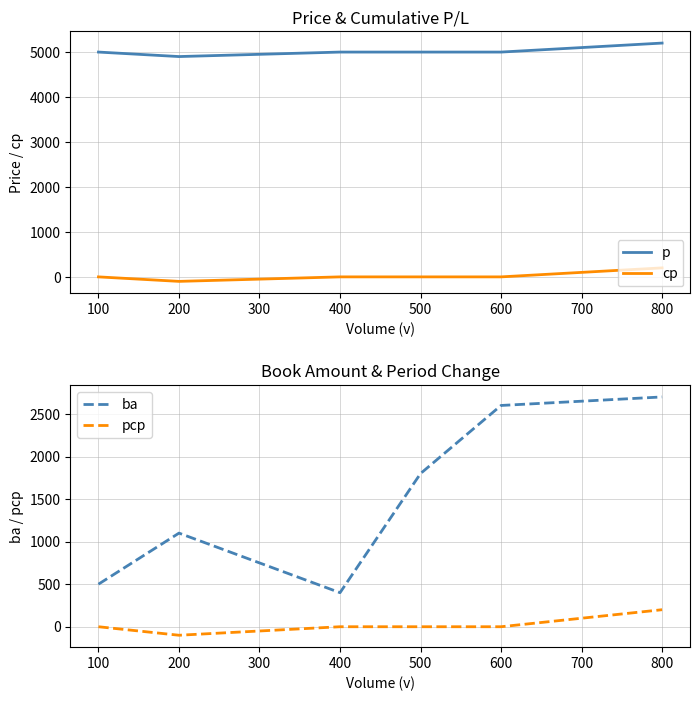

Which series has the largest total across all categories?

p